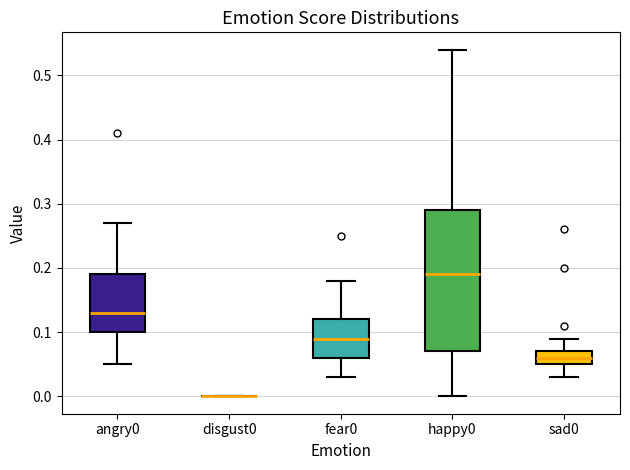

Reading left to right, transcribe this box plot: for each box, give where its median line is, the range the box spans, and where its two whiskers end, as read against the y-axis. The values are not printed on the chart, so give them approximately, as read against the axis.

angry0: median 0.13, box 0.10 to 0.19, whiskers 0.05 to 0.27
disgust0: box collapsed to a line at 0.00, whiskers 0.00 to 0.00
fear0: median 0.09, box 0.06 to 0.12, whiskers 0.03 to 0.18
happy0: median 0.19, box 0.07 to 0.29, whiskers 0.00 to 0.54
sad0: median 0.06, box 0.05 to 0.07, whiskers 0.03 to 0.09